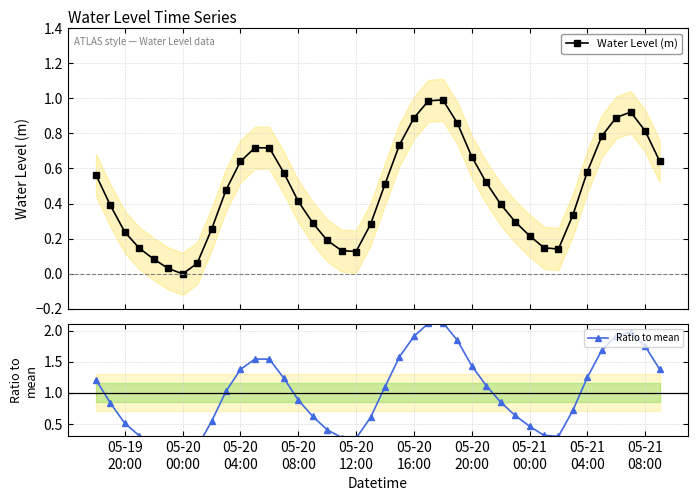

True or false: Water Level (m) has more than 2 points higher than both neighbors.

True